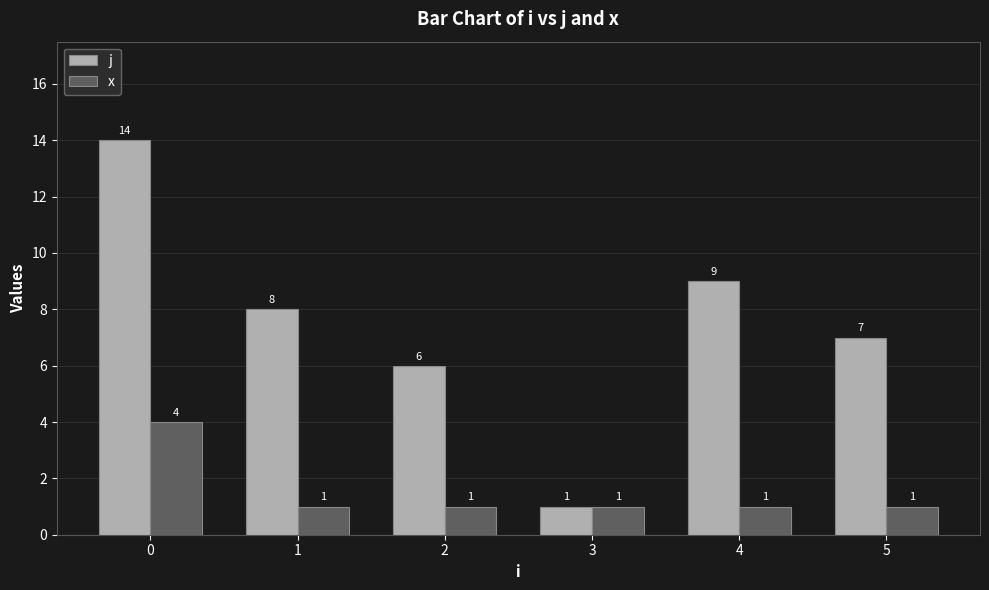

The value of x at 1 is 1. True or false?

True